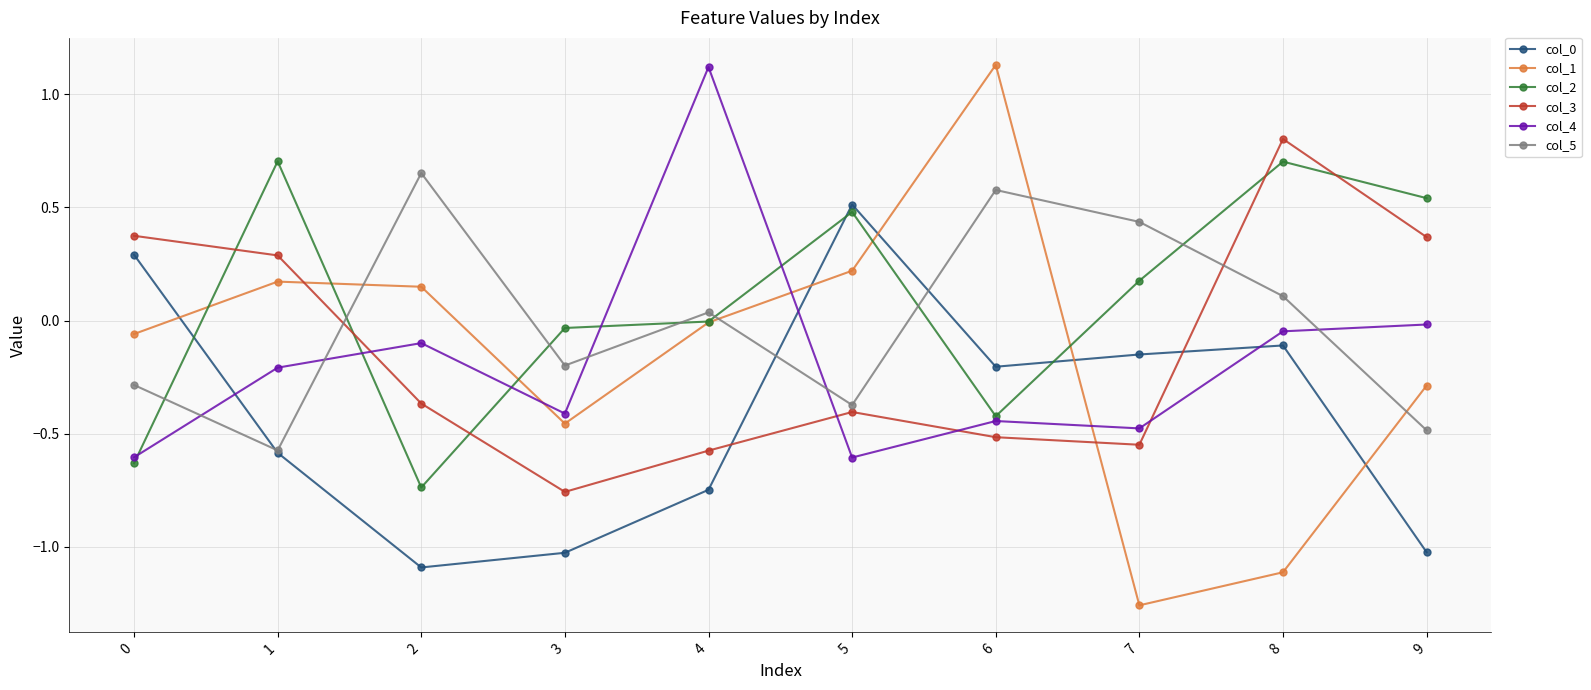

The value of col_1 at 5 is 0.4. True or false?

False